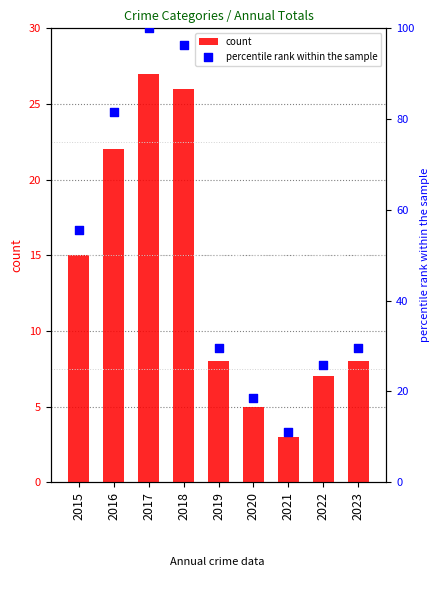

Which series has the largest Y range (max minus min)?

percentile rank within the sample